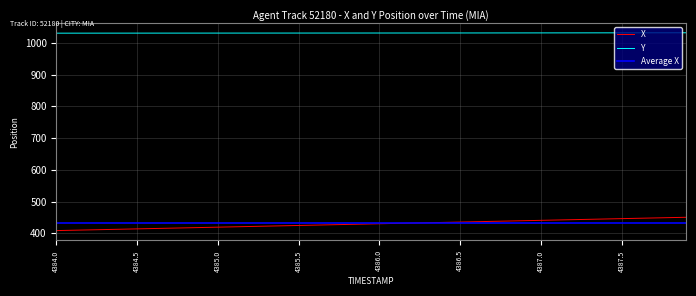

True or false: X and Y intersect in this chart.

False